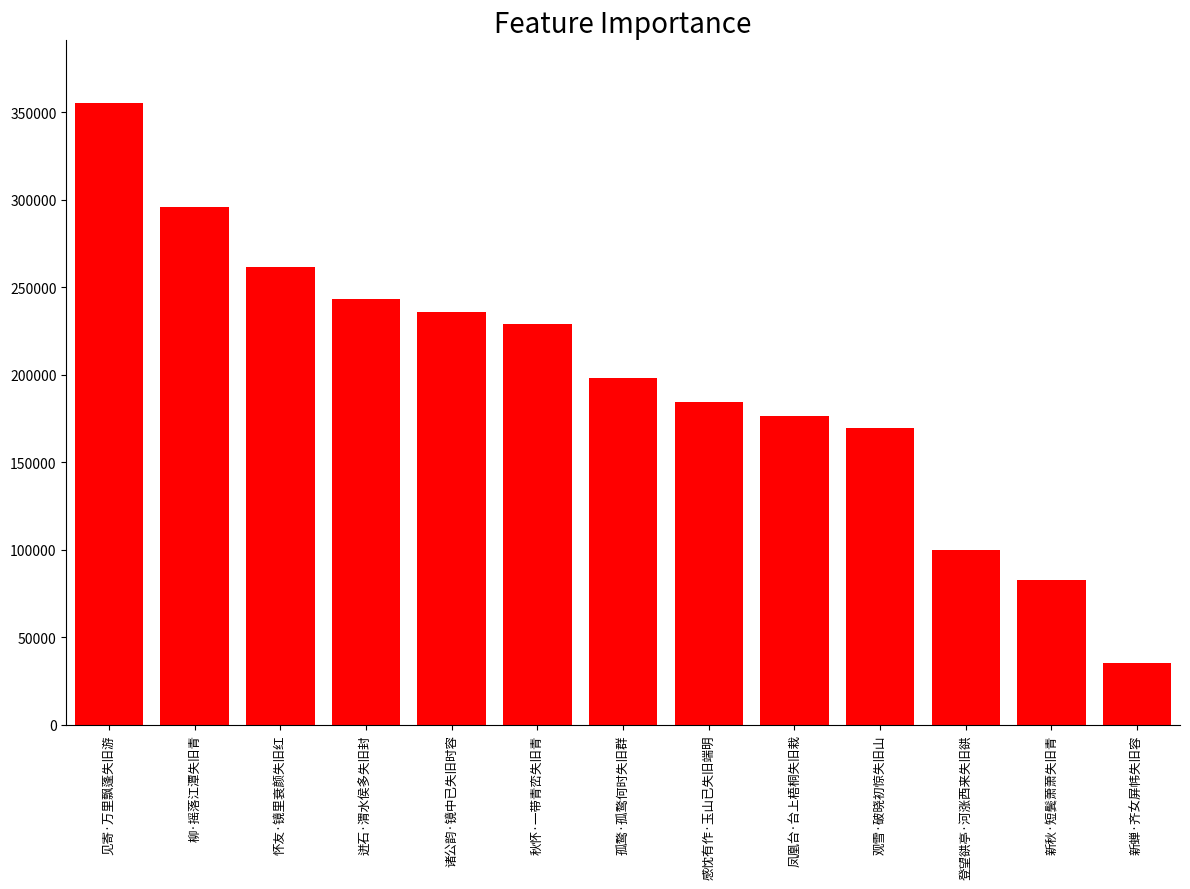

What is the smallest value displayed?

35540